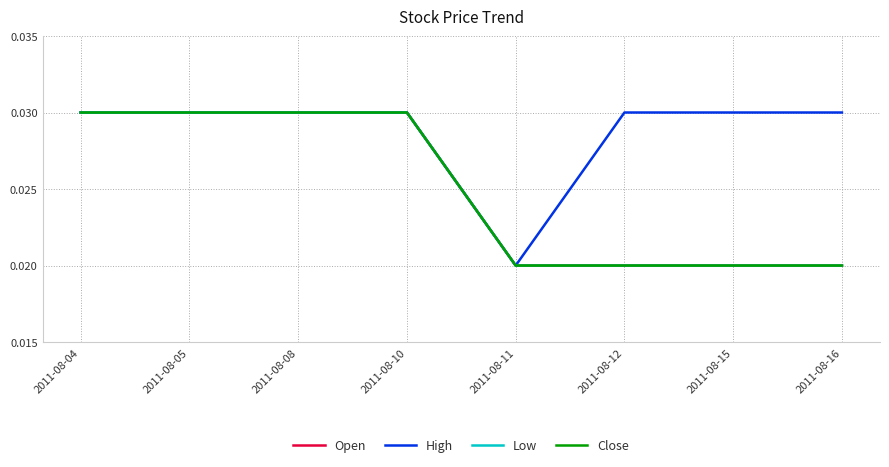

Does the chart display data point markers on the line(s)?

No